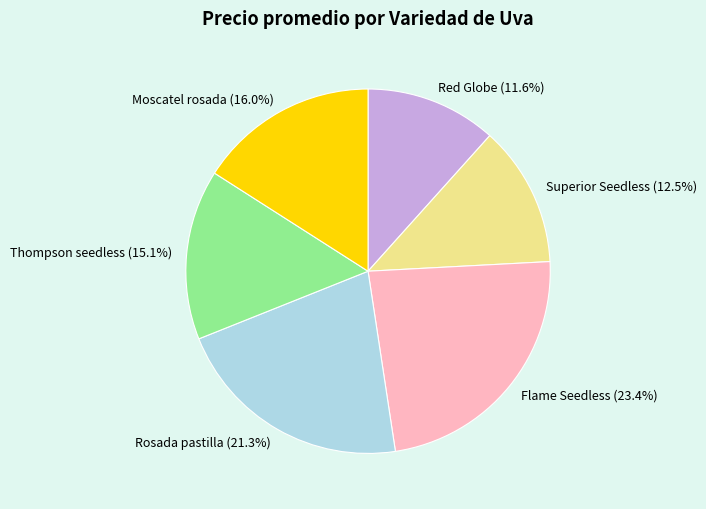

The Red Globe slice represents 12% of the pie. True or false?

True